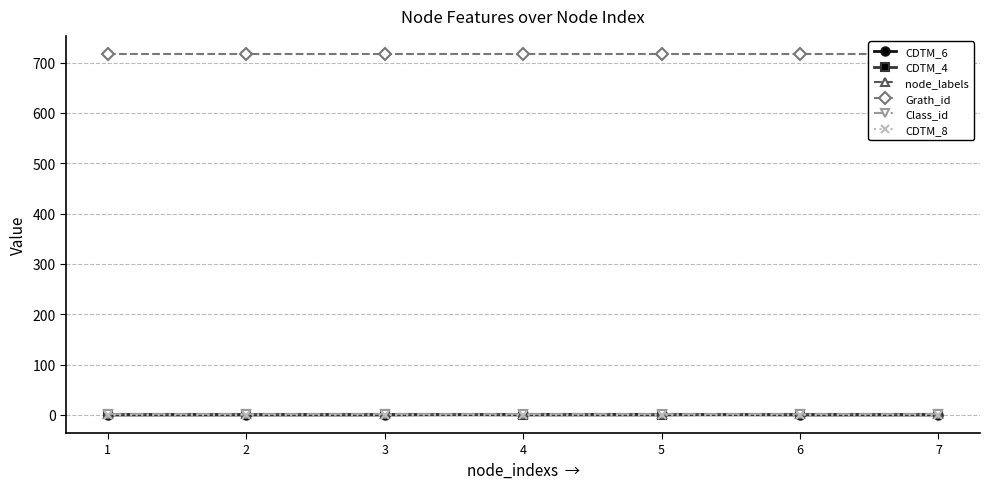

At how many categories does at least one series exceed 521?

7